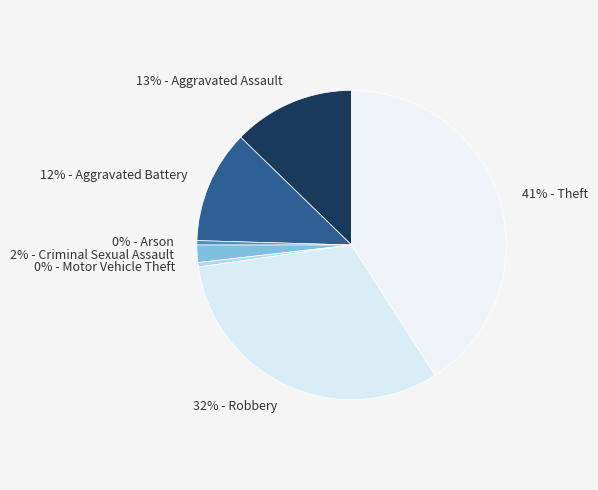

How many slices are in this pie chart?

7